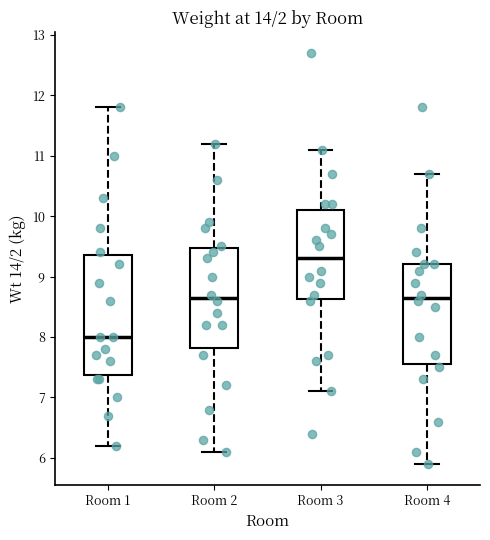

Reading left to right, transcribe this box plot: for each box, give where its median line is, the range the box spans, and where its two whiskers end, as read against the y-axis. The values are not printed on the chart, so give them approximately, as read against the axis.

Room 1: median 8.0, box 7.4 to 9.4, whiskers 6.2 to 11.8
Room 2: median 8.7, box 7.8 to 9.5, whiskers 6.1 to 11.2
Room 3: median 9.3, box 8.6 to 10.1, whiskers 7.1 to 11.1
Room 4: median 8.7, box 7.6 to 9.2, whiskers 5.9 to 10.7